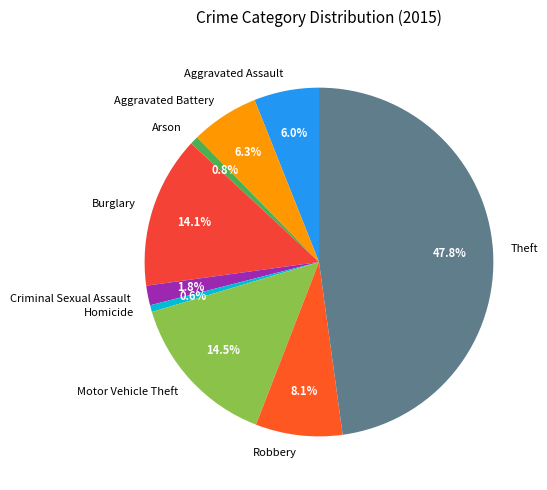

What is the ratio of the value at Homicide to the value at Criminal Sexual Assault?

0.3